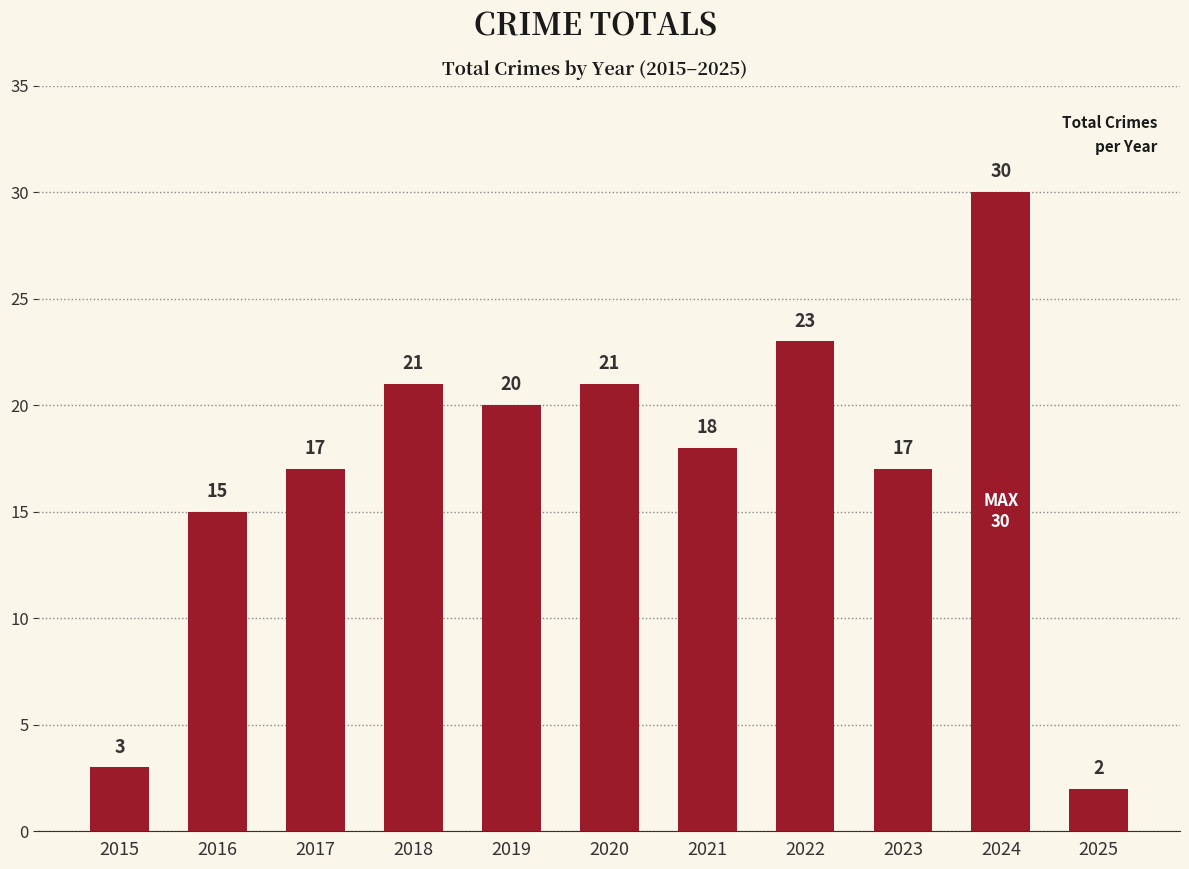

At which label does the data first exceed 18?

2018